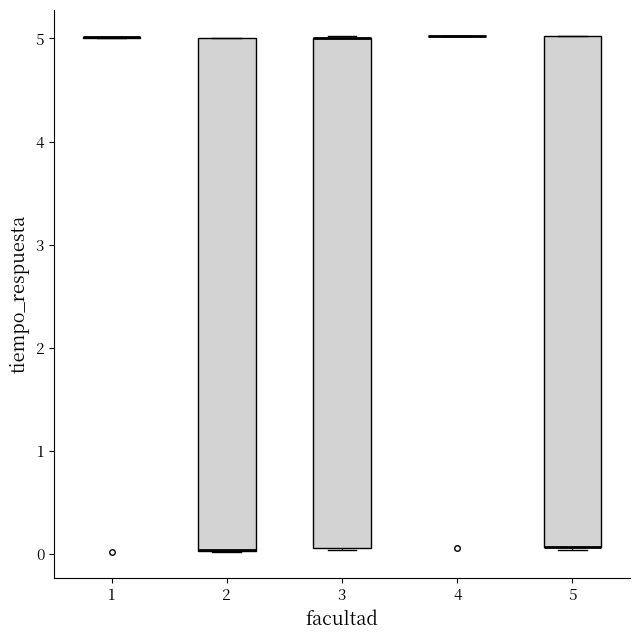

Reading left to right, read every box against the y-axis: the position of its median line, the range the box covers, and the ends of its whiskers. The values are not printed on the chart, so give them approximately, as read against the axis.

1: box collapsed to a line at 5.0, whiskers 5.0 to 5.0
2: median 0.0 (drawn on the box's lower edge), box 0.0 to 5.0, whiskers 0.0 to 5.0
3: median 5.0 (drawn on the box's upper edge), box 0.1 to 5.0, whiskers 0.0 to 5.0
4: box collapsed to a line at 5.0, whiskers 5.0 to 5.0
5: median 0.1 (drawn on the box's lower edge), box 0.1 to 5.0, whiskers 0.0 to 5.0